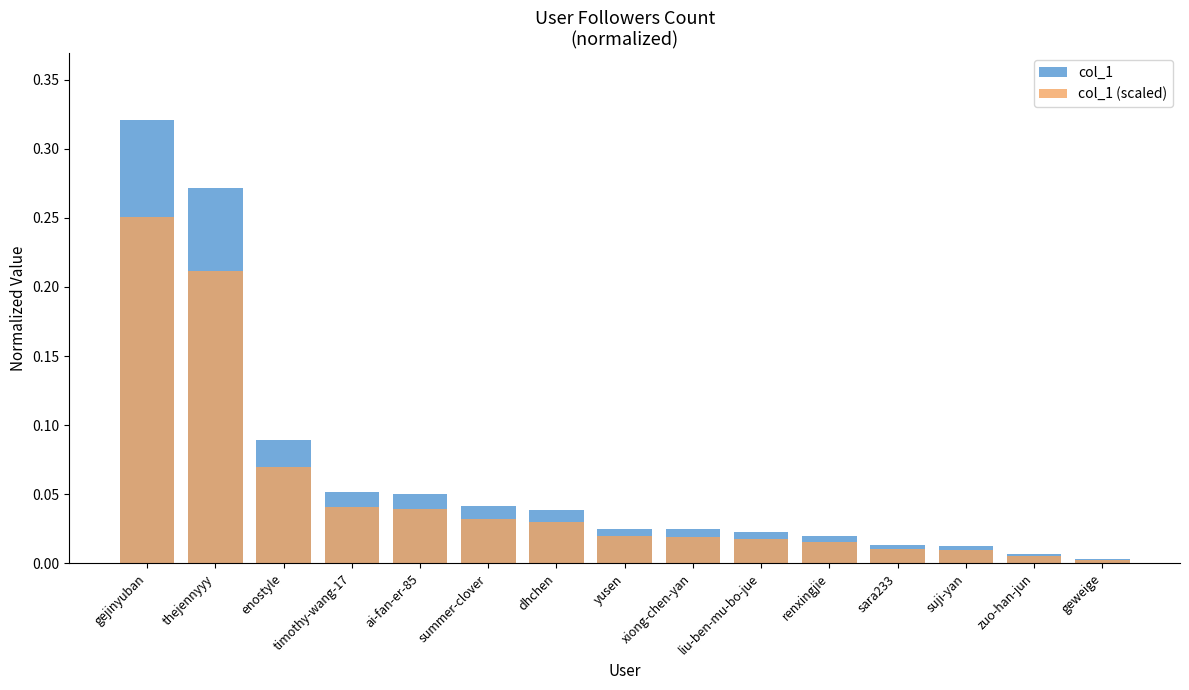

What is the maximum value shown in the chart?

0.3